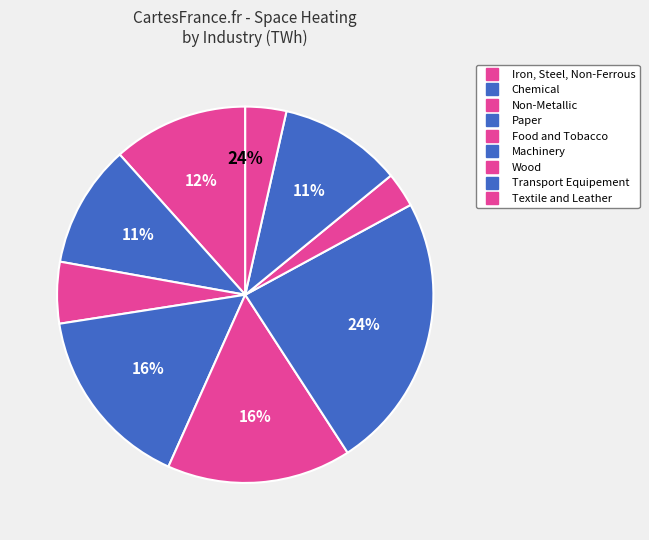

Is Machinery the majority of the pie?

No